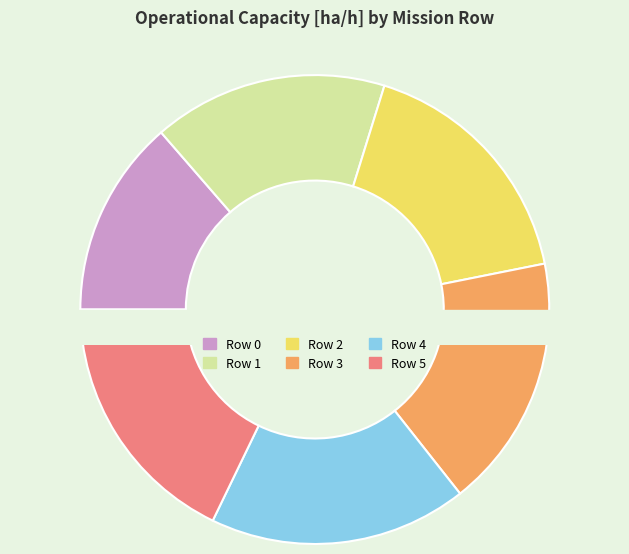

The Row 1 slice represents 16% of the pie. True or false?

True